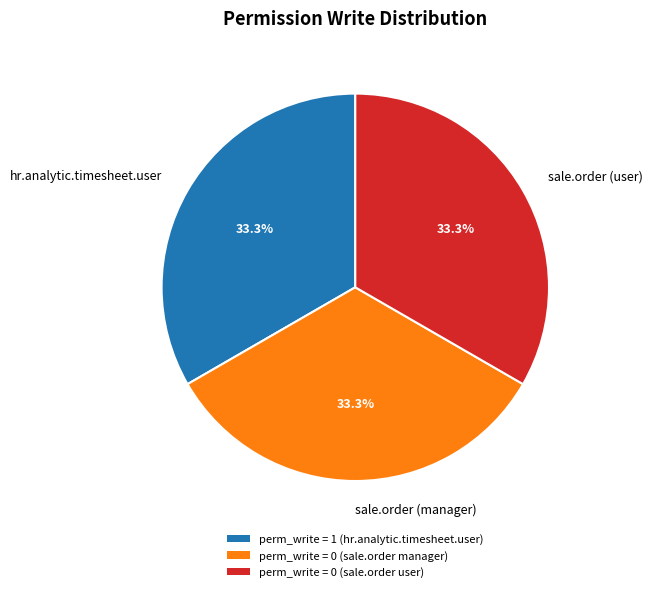

Is there a majority slice in this chart?

No